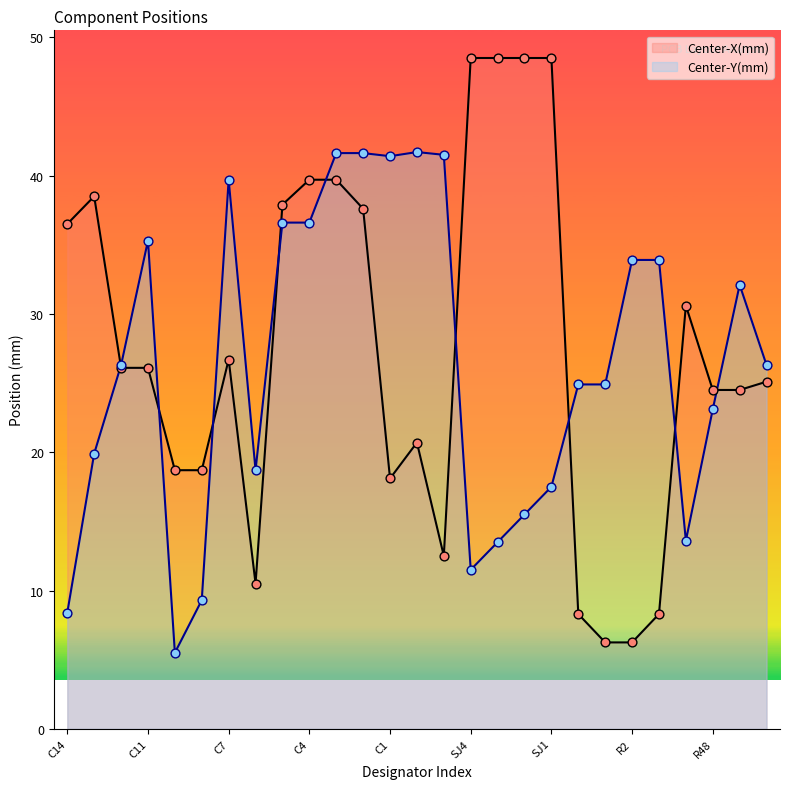

Which series reaches the minimum Y coordinate?

Center-Y(mm)